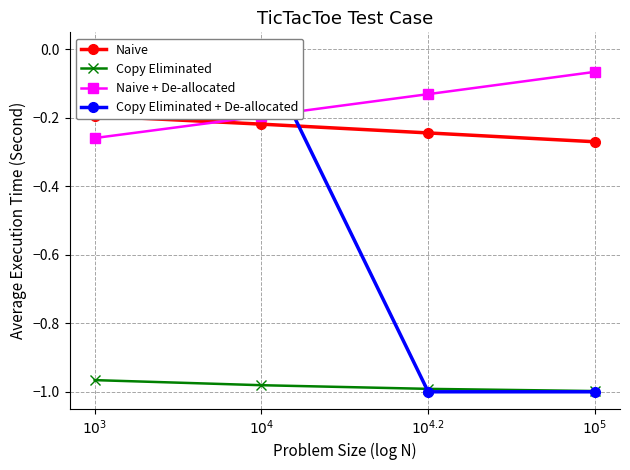

Reading right to left, transcribe all the data shown in this chart.

Naive: $10^{5}$=-0.3	$10^{4.2}$=-0.2	$10^{4}$=-0.2	$10^{3}$=-0.2
Copy Eliminated: $10^{5}$=-1.0	$10^{4.2}$=-1.0	$10^{4}$=-1.0	$10^{3}$=-1.0
Naive + De-allocated: $10^{5}$=-0.1	$10^{4.2}$=-0.1	$10^{4}$=-0.2	$10^{3}$=-0.3
Copy Eliminated + De-allocated: $10^{5}$=-1.0	$10^{4.2}$=-1.0	$10^{4}$=0.0	$10^{3}$=0.0